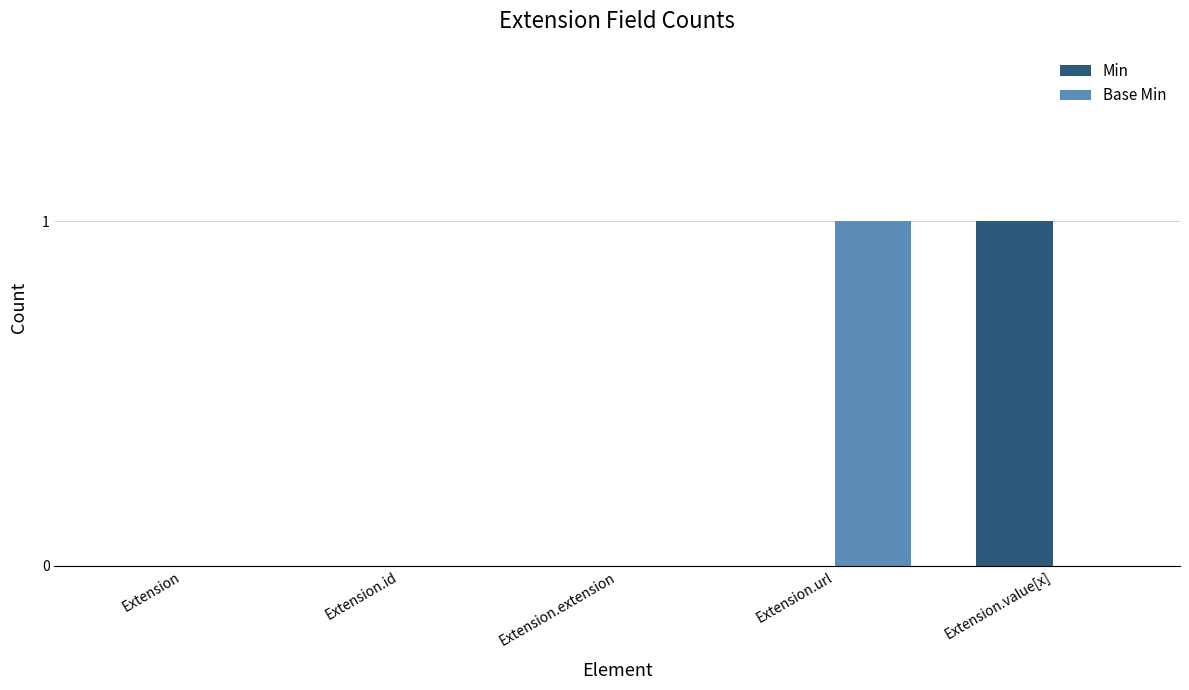

At which label does Min reach its peak?

Extension.value[x]